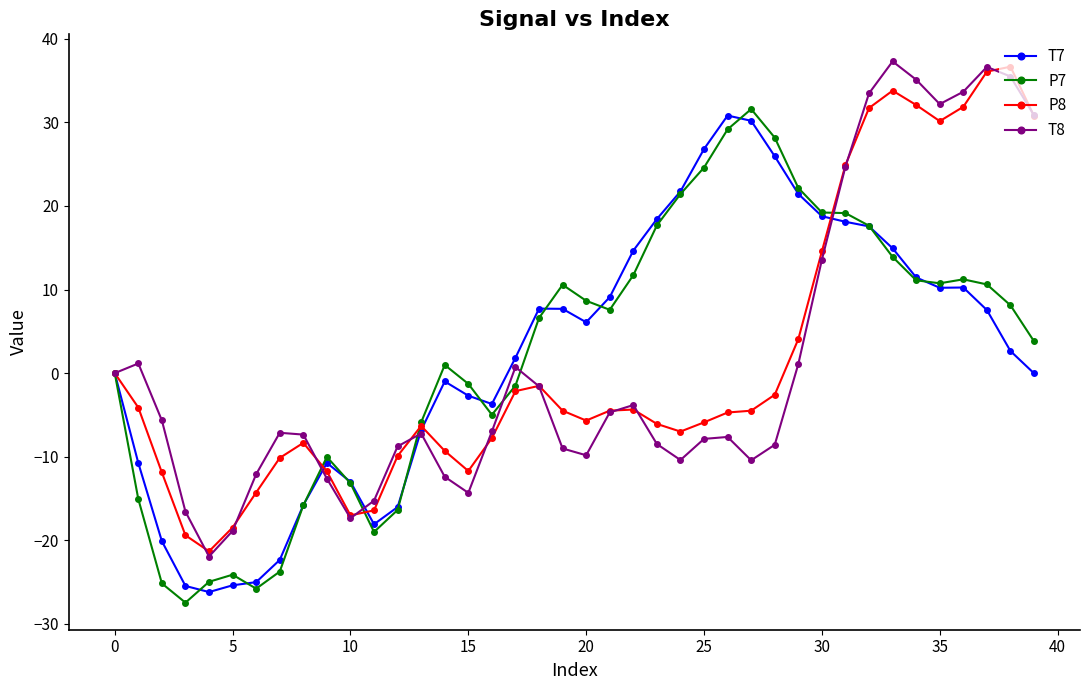

True or false: T7 has more than 2 interior local peaks.

True